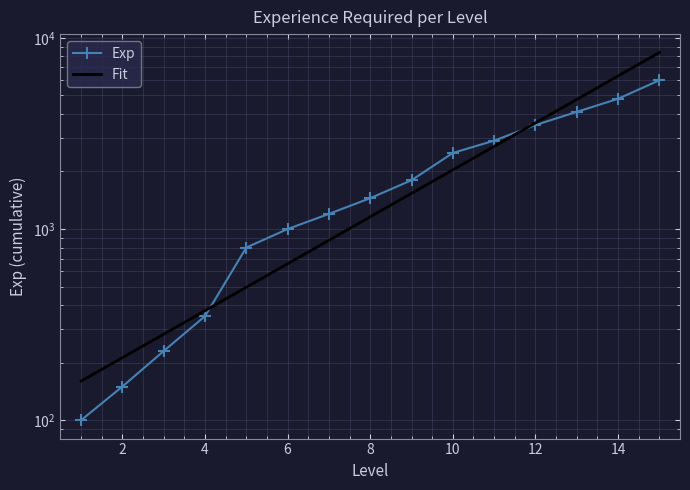

Which label corresponds to the smallest value in the chart?

1